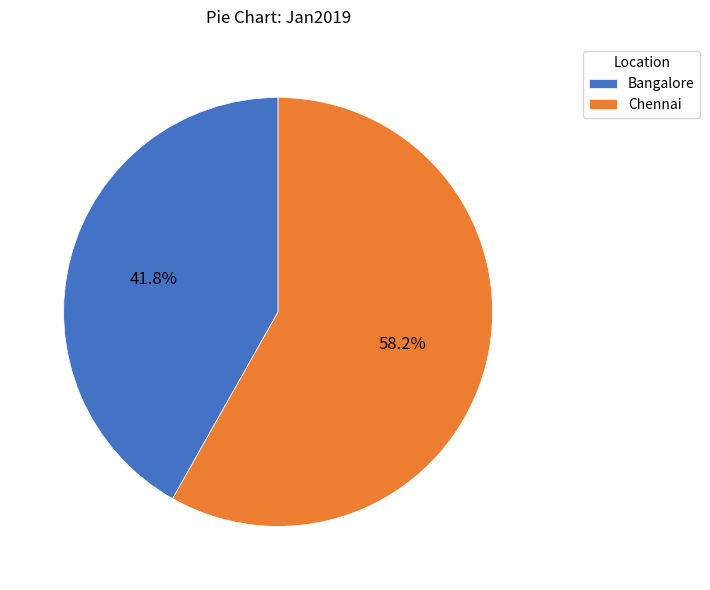

What is the total percentage of Bangalore and Chennai?

100.0%